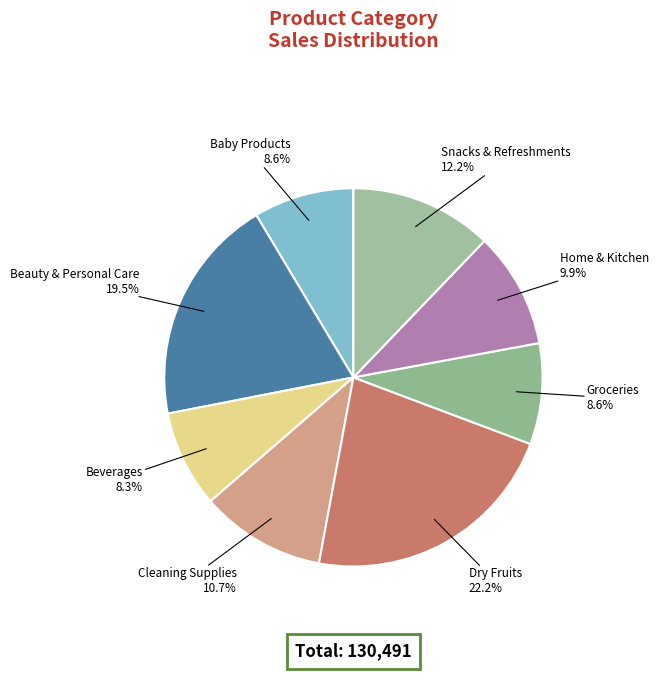

To the nearest percent, what is the difference between the Beverages and Snacks & Refreshments slice percentages?

4%